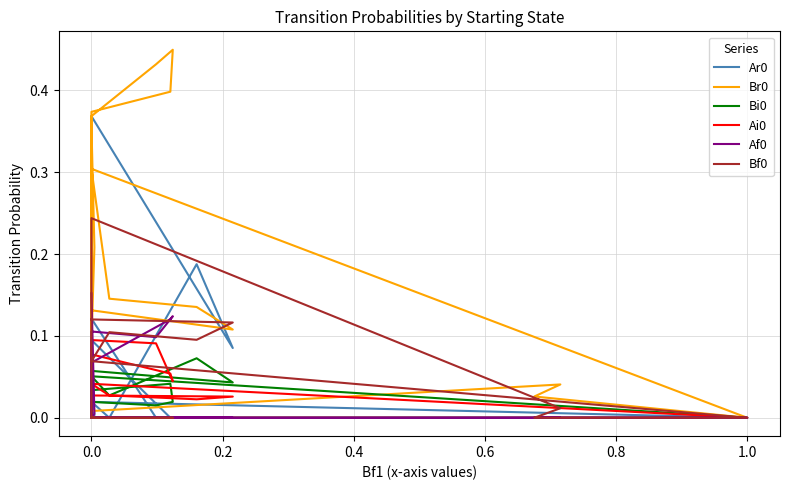

Is the value of Bf0 at 0.0 greater than the value of Ar0 at 0.2?

No